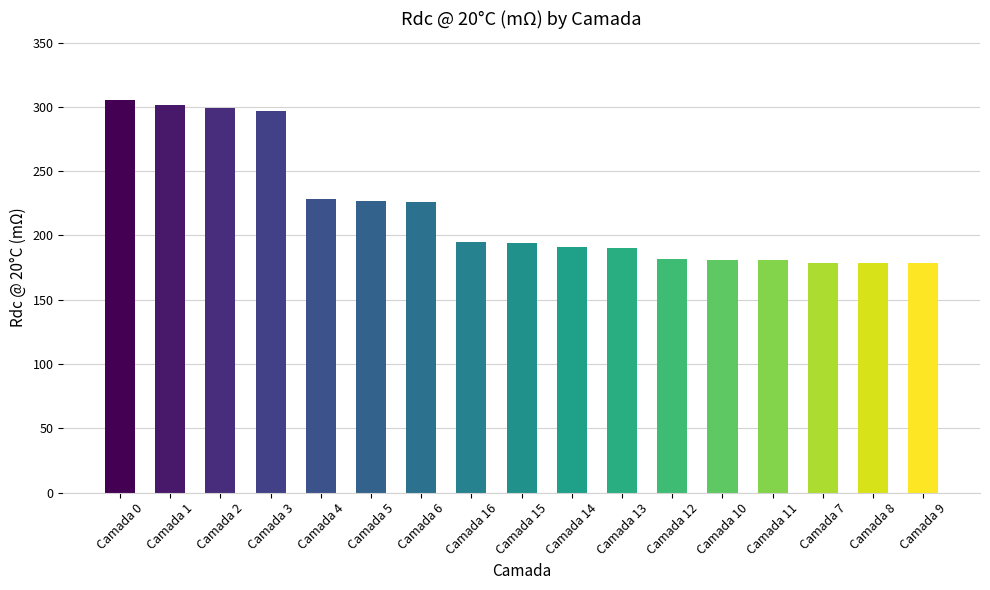

Where is the data nearest to the value 241?

Camada 4